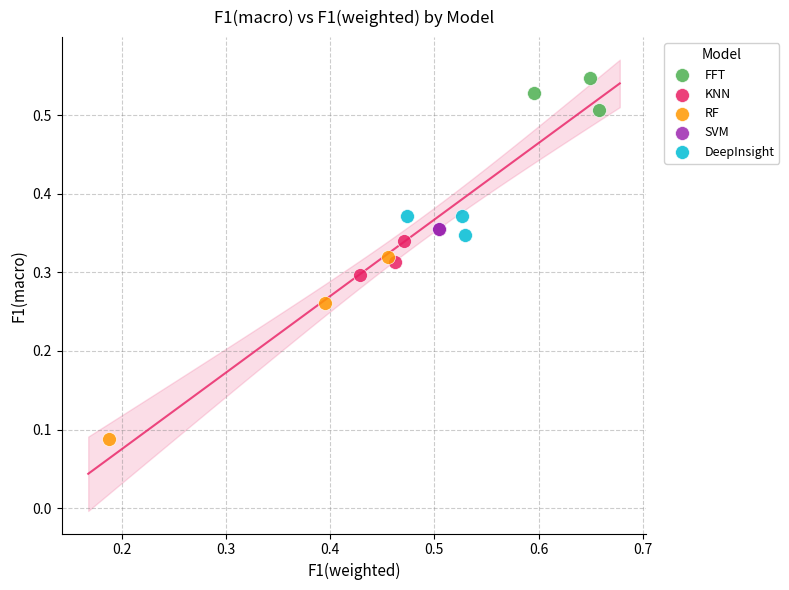

Which series reaches the minimum Y coordinate?

RF